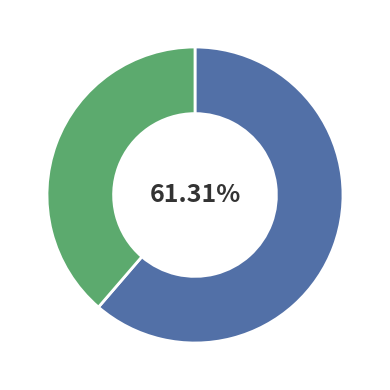

Does any single category account for the majority?

Yes